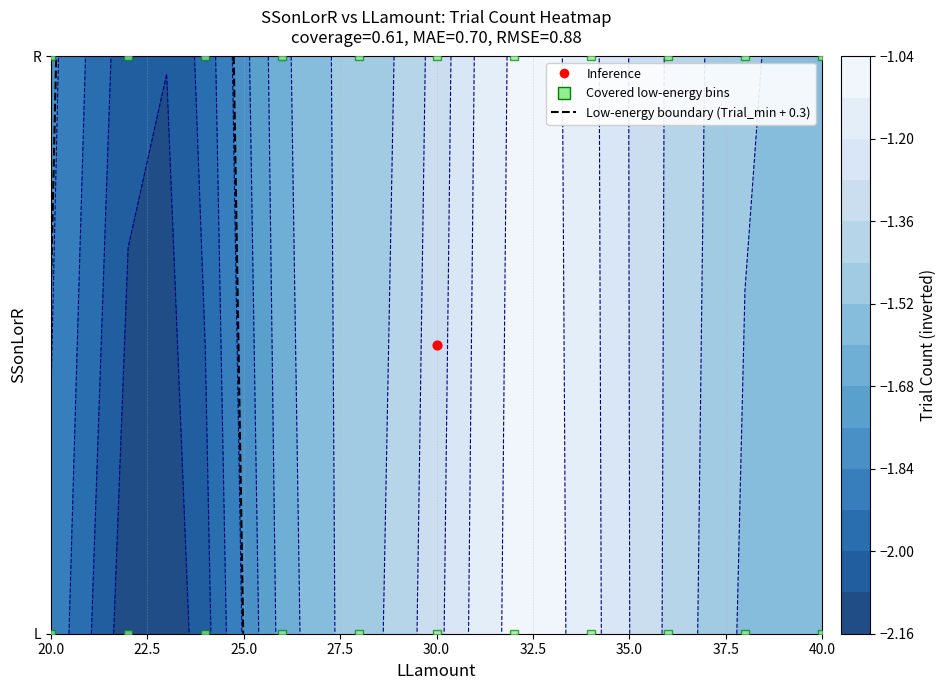

Is it true that the value at 30.0 is 0?

False